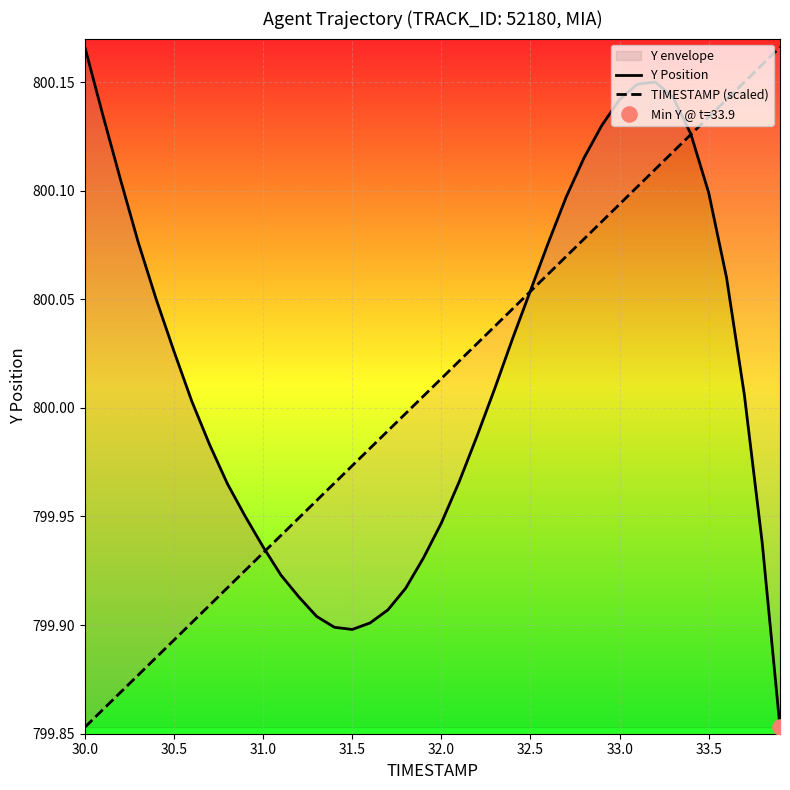

Which series reaches the minimum Y coordinate?

Y Position